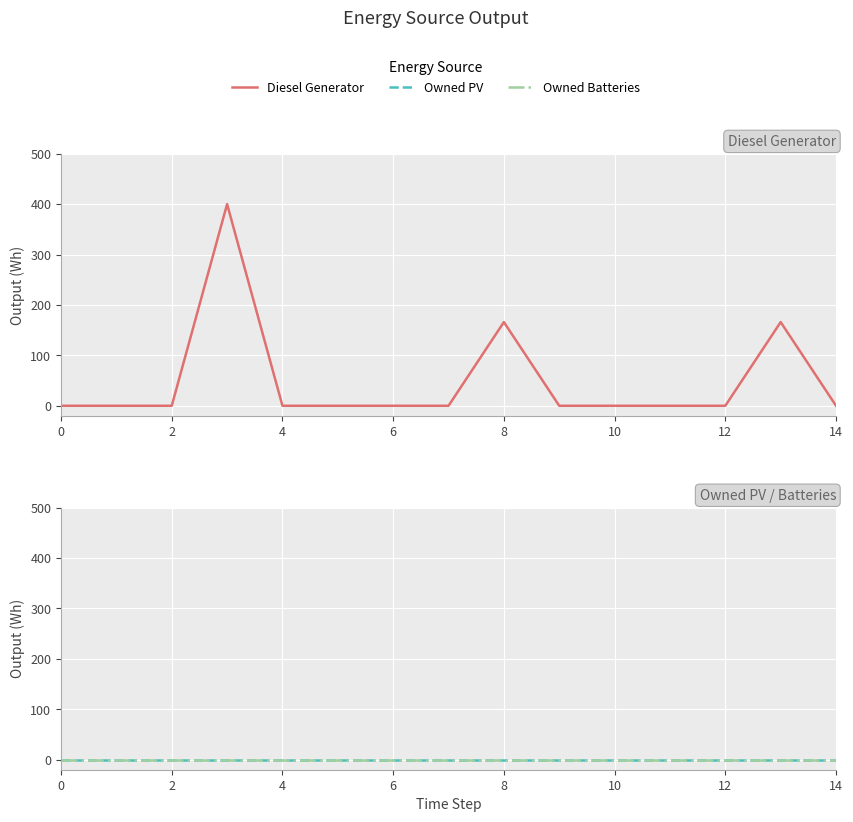

The value of Diesel Generator at 10 is -161. True or false?

False